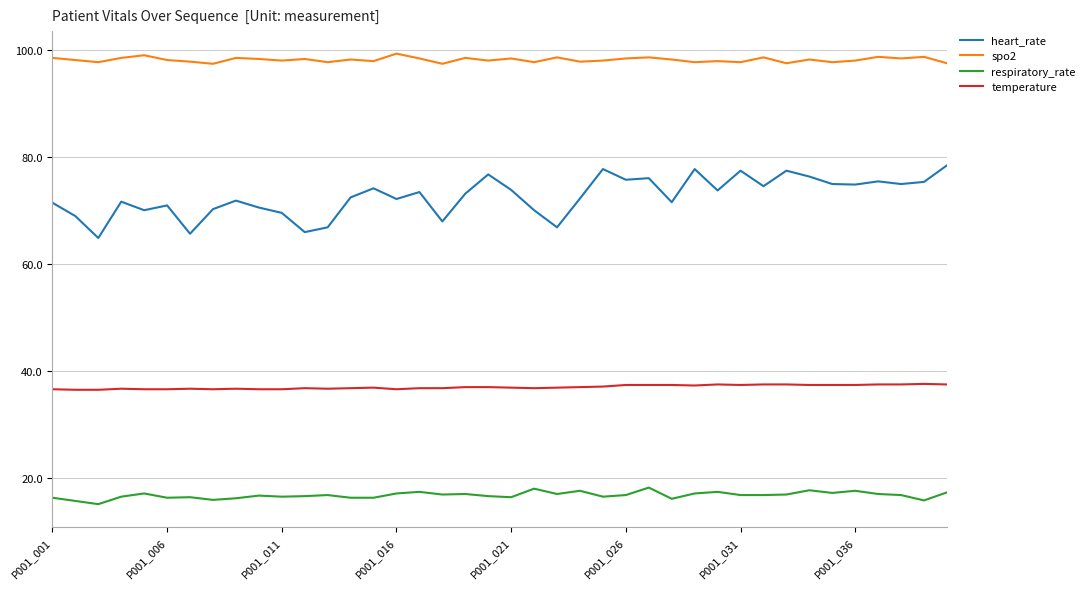

List the series in order of their overall mean, lowest first.

respiratory_rate, temperature, heart_rate, spo2